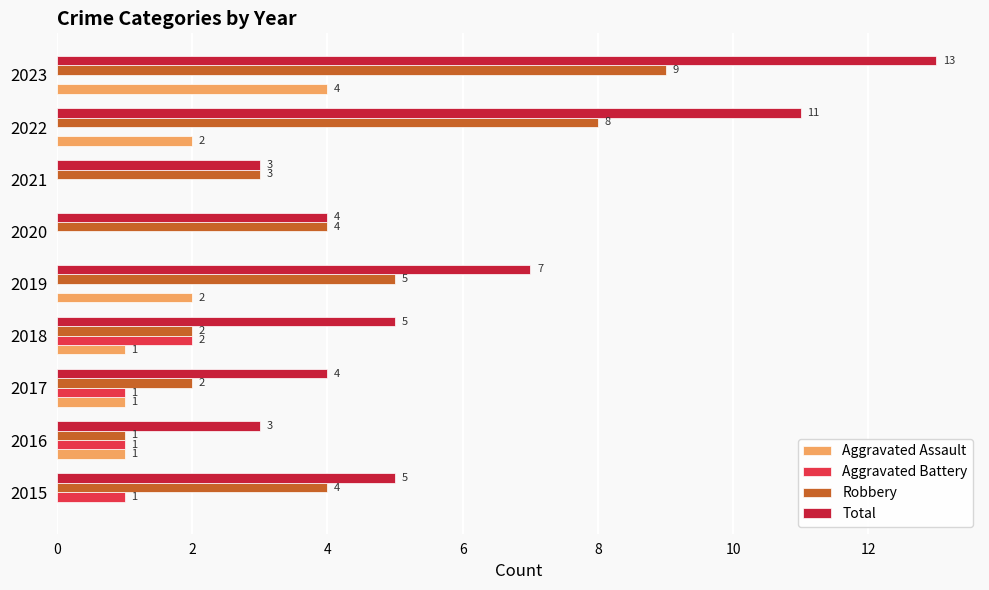

Between 2021 and 2023, which series saw the biggest shift?

Total